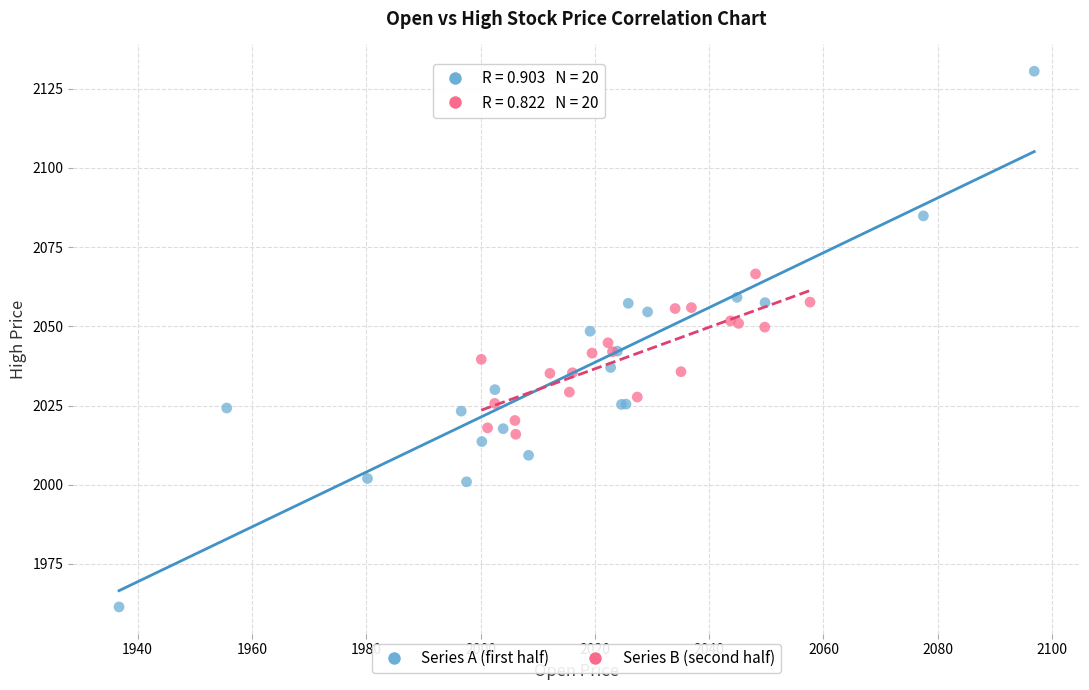

Which series reaches the maximum Y coordinate?

Series A (first half)